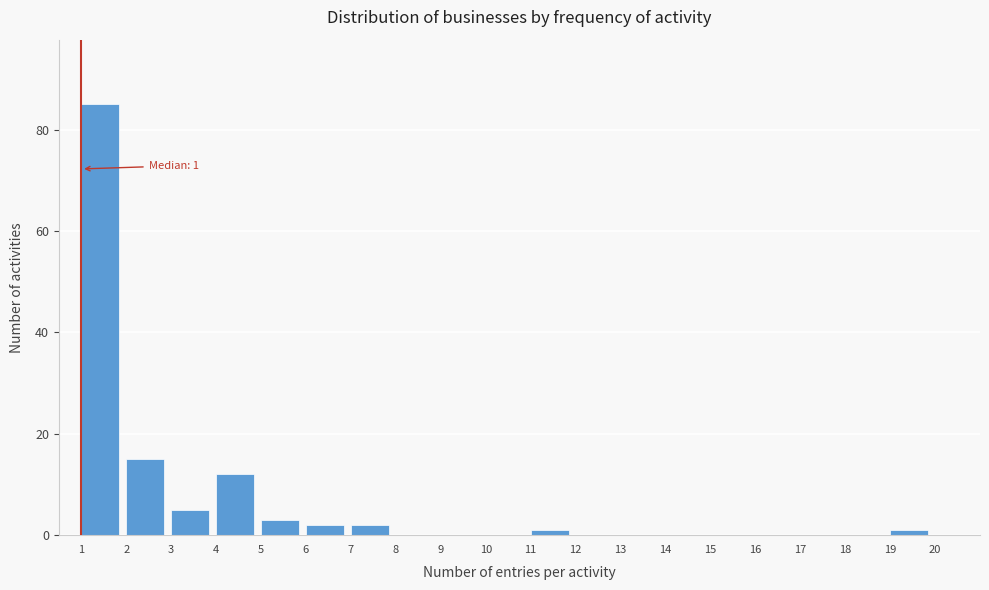

Which range on the x-axis has the tallest bar?

1 to 2